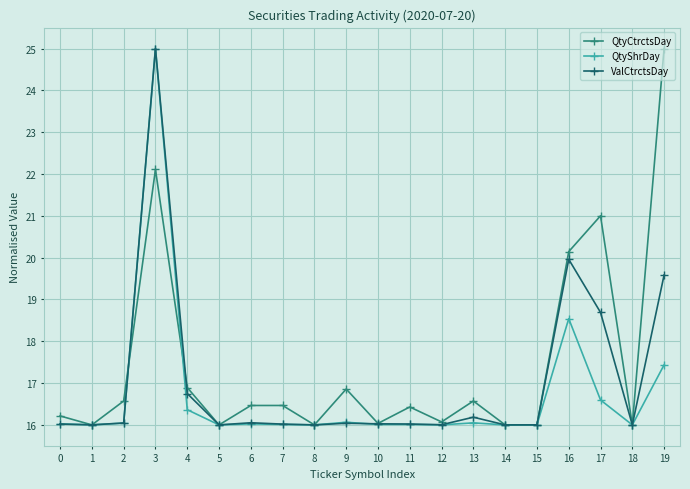

True or false: ValCtrctsDay has more than 1 points higher than both neighbors.

True